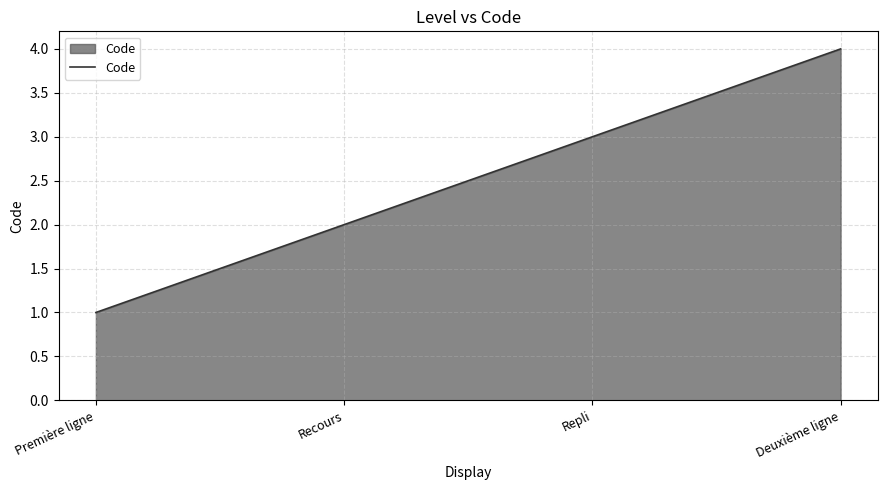

True or false: the data has more than 0 interior local peaks.

False